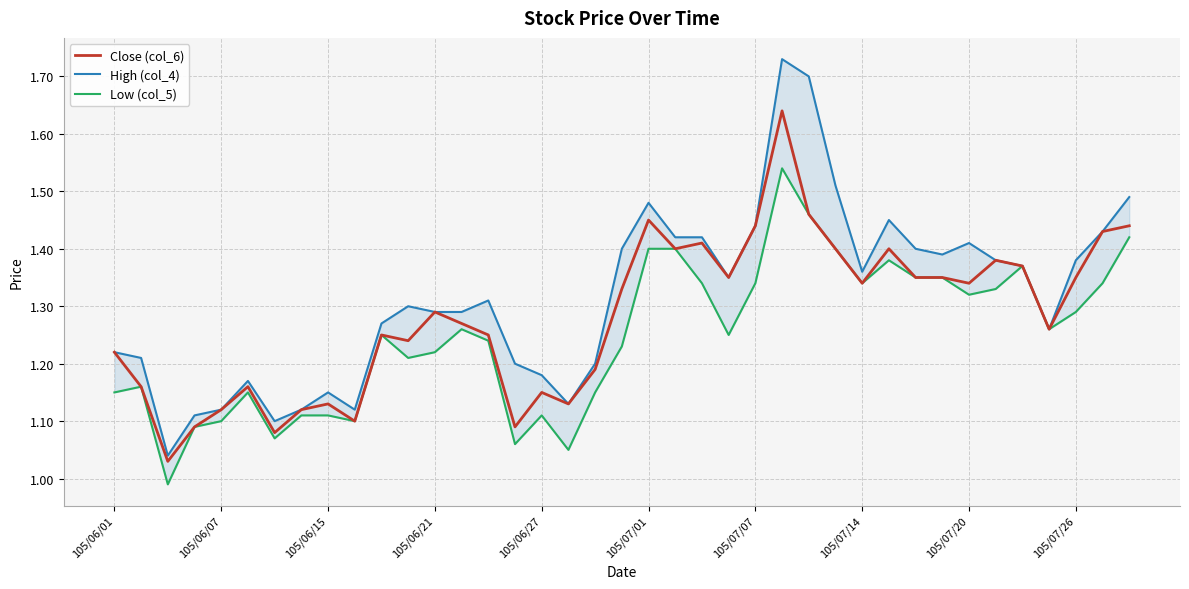

Reading left to right, list all the values displayed in this chart.

Close (col_6): 1.2	1.2	1.0	1.1	1.1	1.2	1.1	1.1	1.1	1.1	1.2	1.2	1.3	1.3	1.2	1.1	1.1	1.1	1.2	1.3	1.4	1.4	1.4	1.4	1.4	1.6	1.5	1.4	1.3	1.4	1.4	1.4	1.3	1.4	1.4	1.3	1.4	1.4	1.4
High (col_4): 1.2	1.2	1.0	1.1	1.1	1.2	1.1	1.1	1.1	1.1	1.3	1.3	1.3	1.3	1.3	1.2	1.2	1.1	1.2	1.4	1.5	1.4	1.4	1.4	1.4	1.7	1.7	1.5	1.4	1.4	1.4	1.4	1.4	1.4	1.4	1.3	1.4	1.4	1.5
Low (col_5): 1.1	1.2	1.0	1.1	1.1	1.1	1.1	1.1	1.1	1.1	1.2	1.2	1.2	1.3	1.2	1.1	1.1	1.1	1.1	1.2	1.4	1.4	1.3	1.2	1.3	1.5	1.5	1.4	1.3	1.4	1.4	1.4	1.3	1.3	1.4	1.3	1.3	1.3	1.4